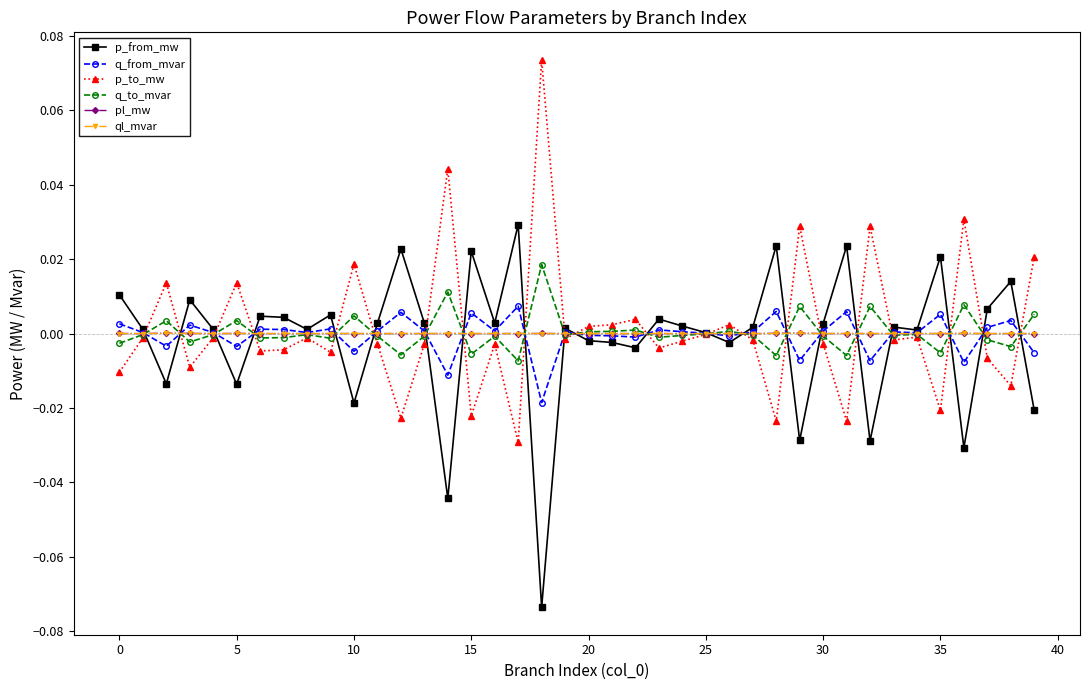

At how many categories does at least one series exceed 0?

40